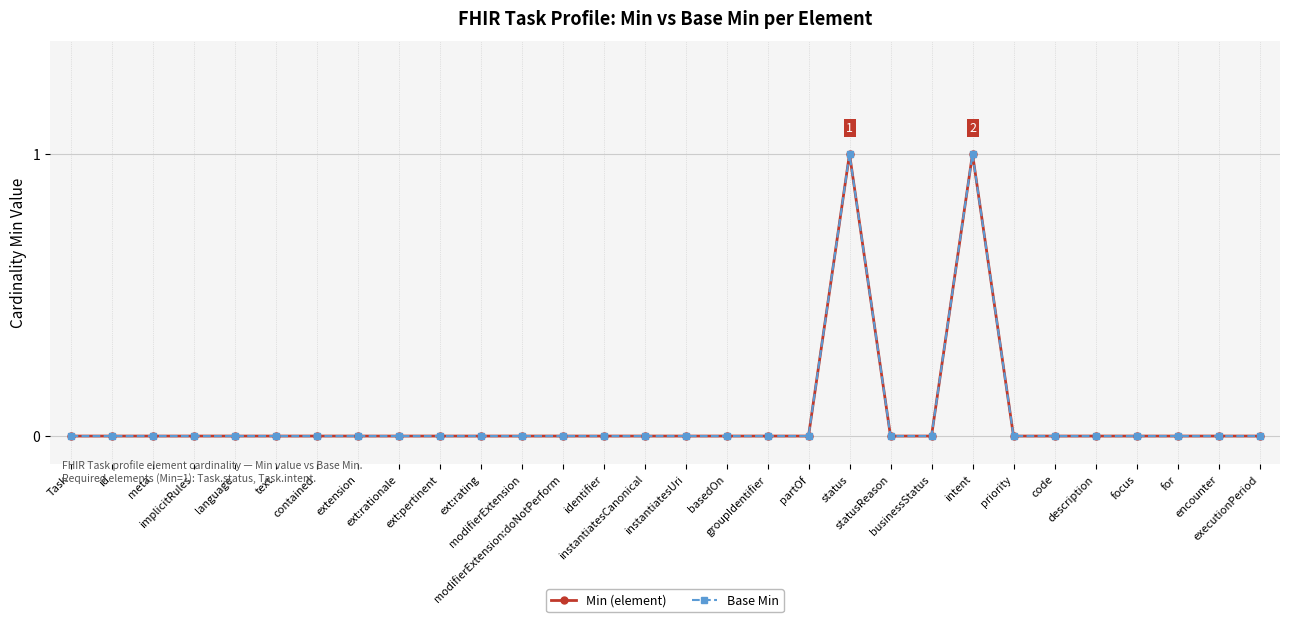

Reading left to right, extract all data points from this chart.

Min (element): 0	0	0	0	0	0	0	0	0	0	0	0	0	0	0	0	0	0	0	1	0	0	1	0	0	0	0	0	0	0
Base Min: 0	0	0	0	0	0	0	0	0	0	0	0	0	0	0	0	0	0	0	1	0	0	1	0	0	0	0	0	0	0